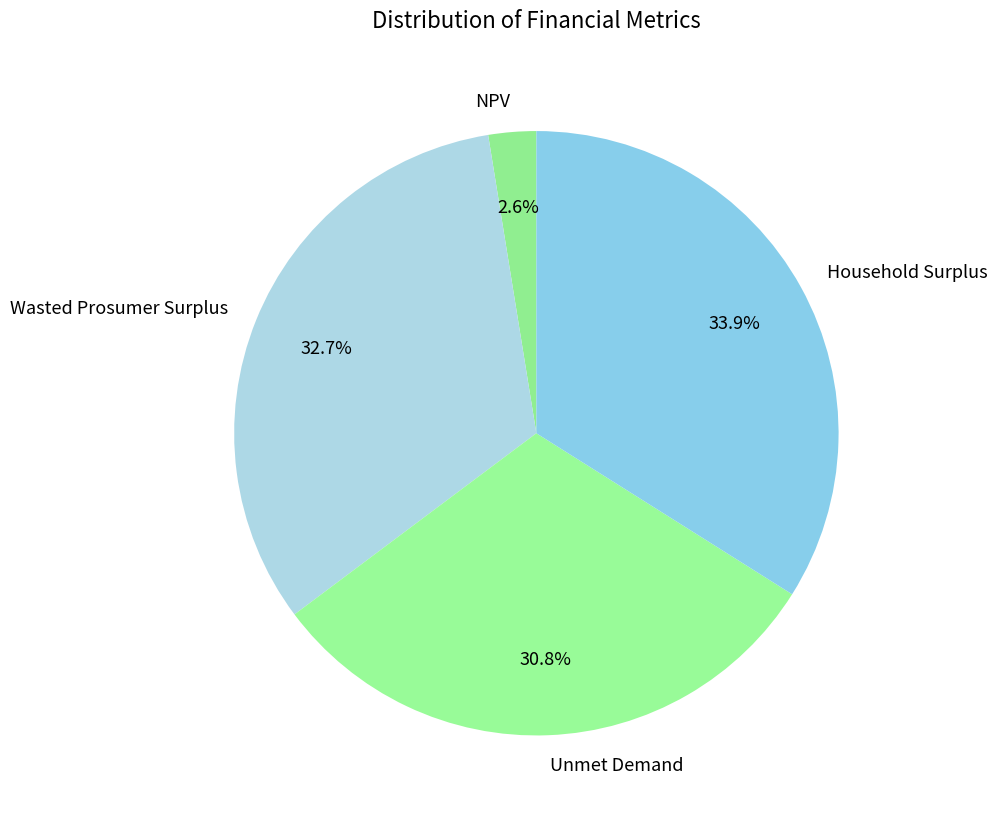

How many slices are in this pie chart?

4